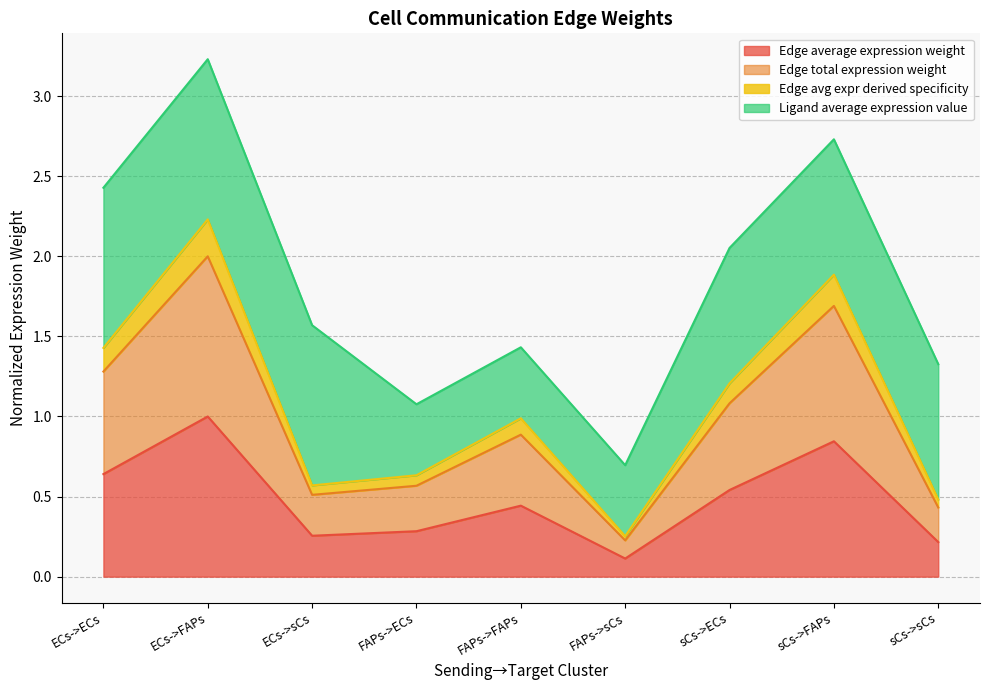

How many lines are shown in the chart?

4